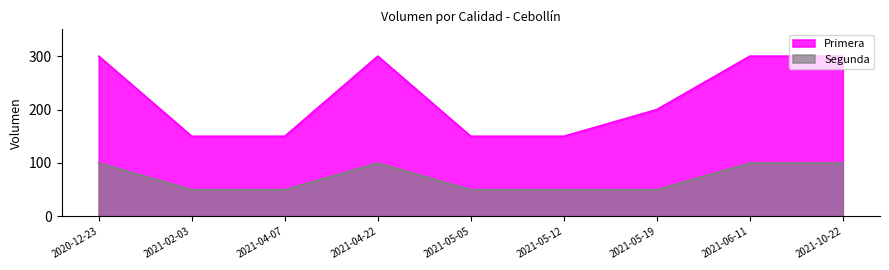

True or false: Segunda and Primera cross at least once.

False